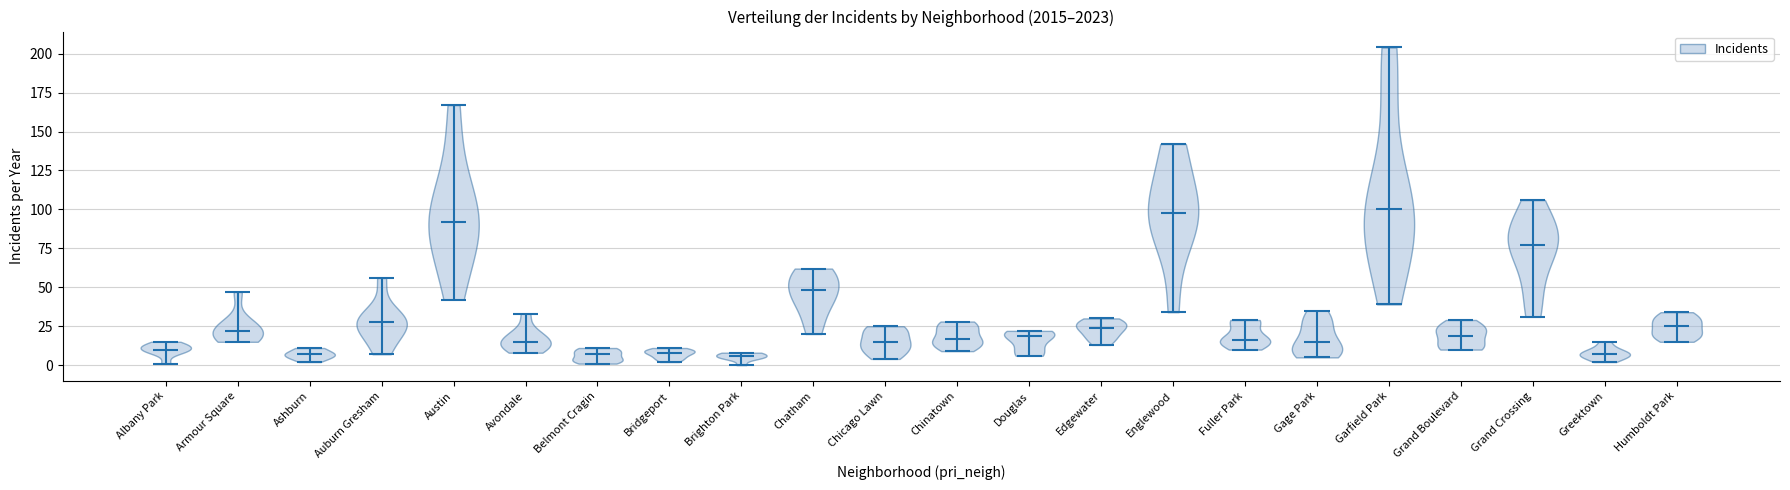

What is the lowest point the violin for Chatham reaches on the y-axis? The values are not printed on the chart, so give them approximately, as read against the axis.

20